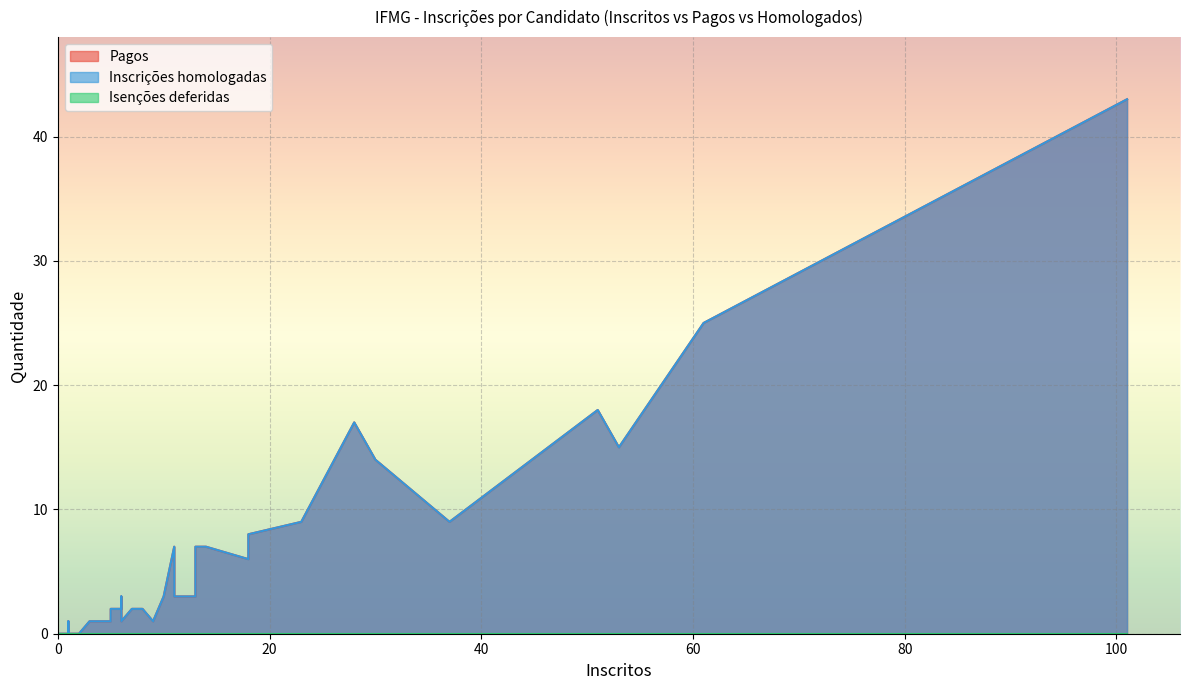

True or false: Isenções deferidas has more than 1 interior local peaks.

False